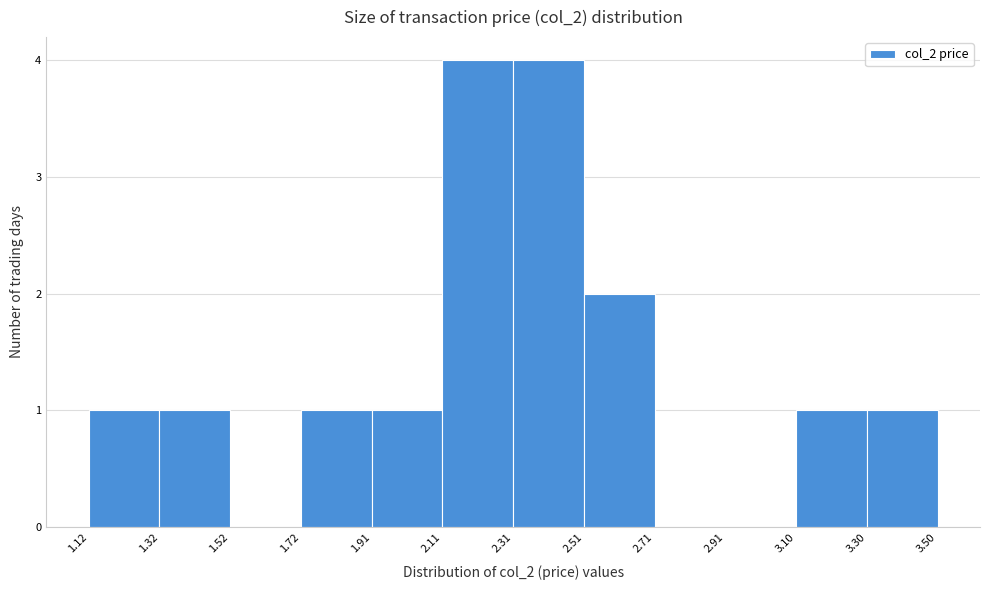

Reading left to right, list every bar in this chart as the range it spans on the x-axis followed by its height. The values are not printed on the chart, so give them approximately, as read against the axis.

1.12 to 1.32: 1
1.32 to 1.52: 1
1.52 to 1.72: 0
1.72 to 1.91: 1
1.91 to 2.11: 1
2.11 to 2.31: 4
2.31 to 2.51: 4
2.51 to 2.71: 2
2.71 to 2.91: 0
2.91 to 3.10: 0
3.10 to 3.30: 1
3.30 to 3.50: 1